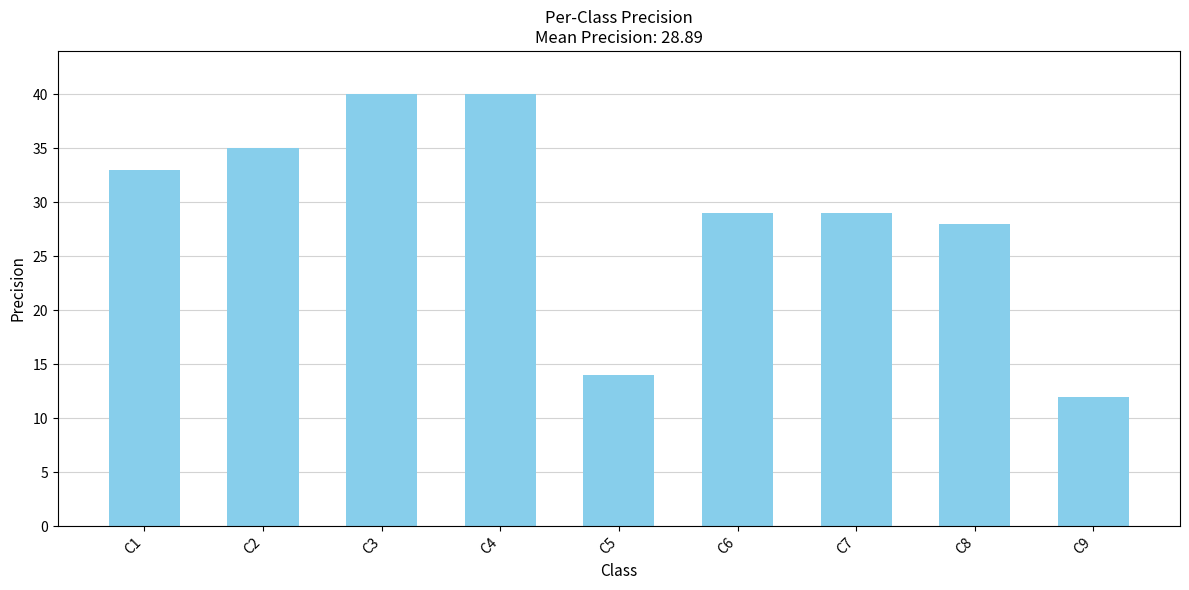

Are the bars grouped side by side (vs. stacked)?

No